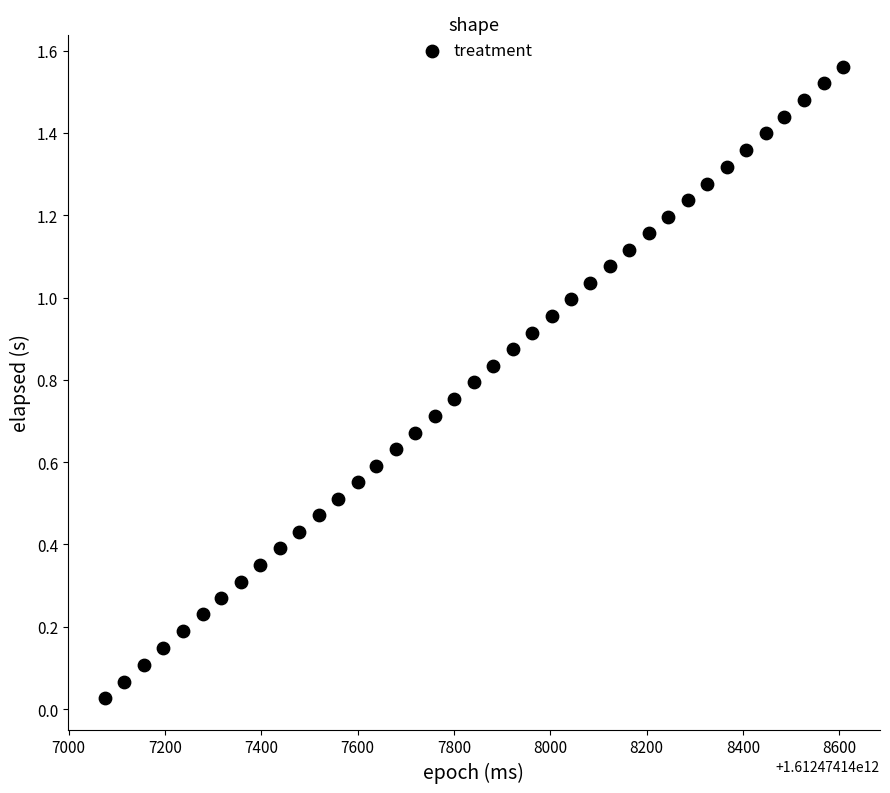

What is the range of X values (max minus min)?

1533.0